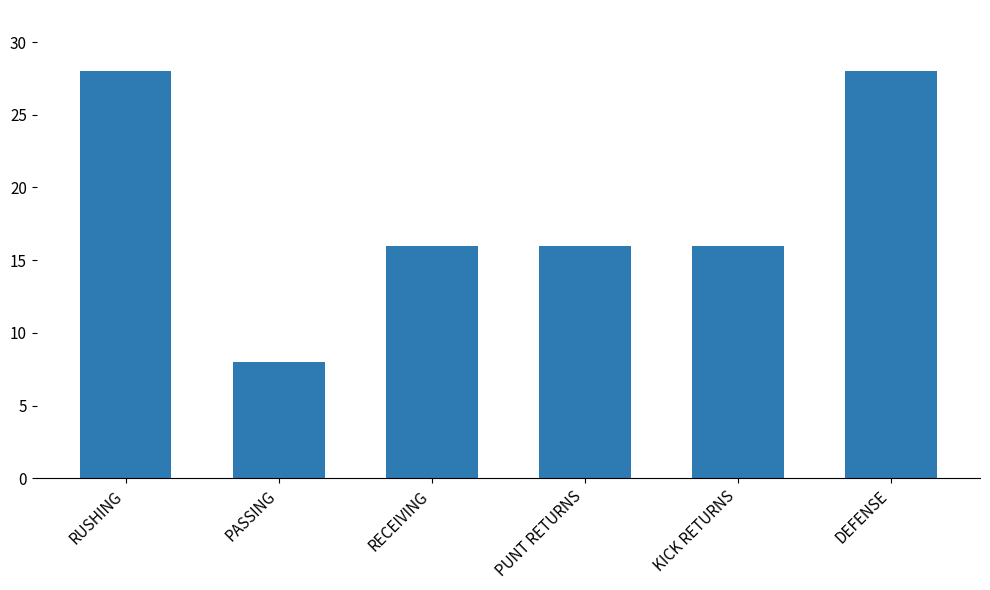

The value at RUSHING is 8. True or false?

False